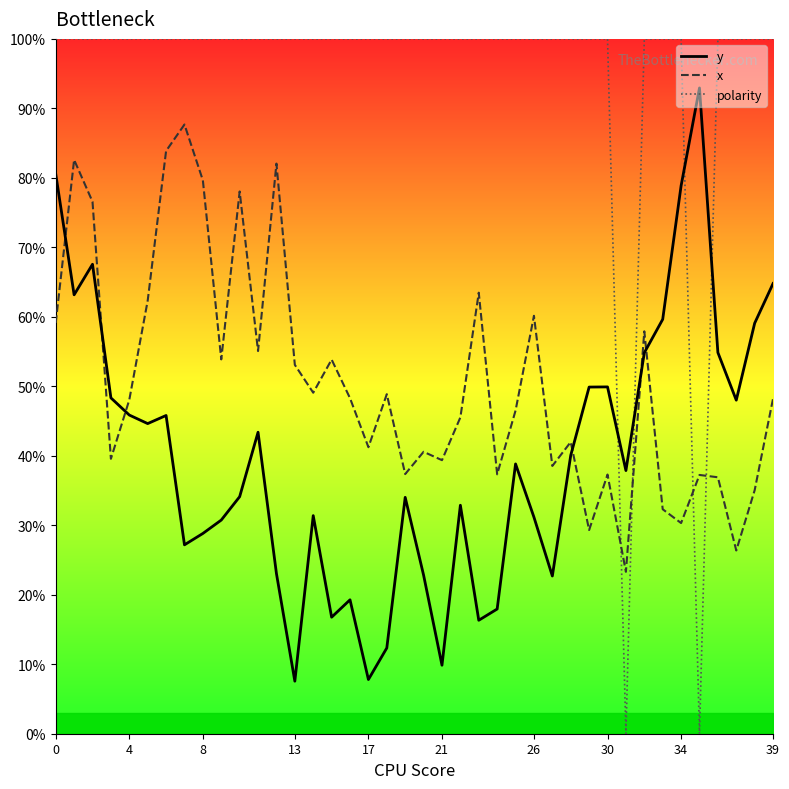

What is the label of the 34th point from the left?

33